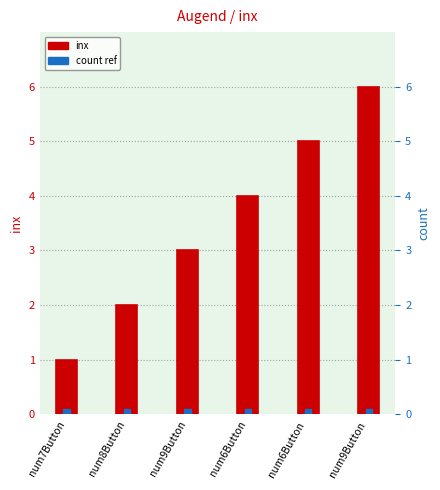

What is the spread (max minus min) of values at num9Button ?

5.9